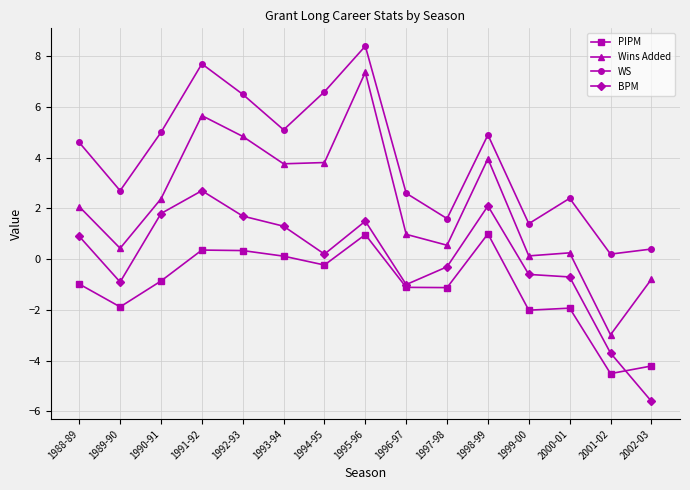

What is the difference between the WS values at 1995-96 and 1998-99?

3.5